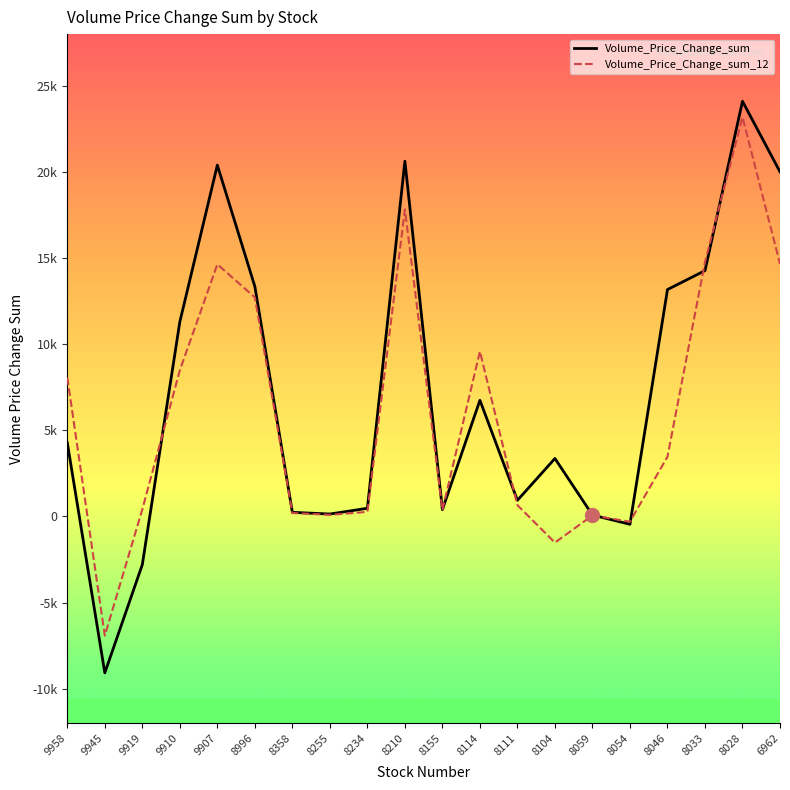

Is it true that Volume_Price_Change_sum_12 equals 3467.7 at 8046?

True